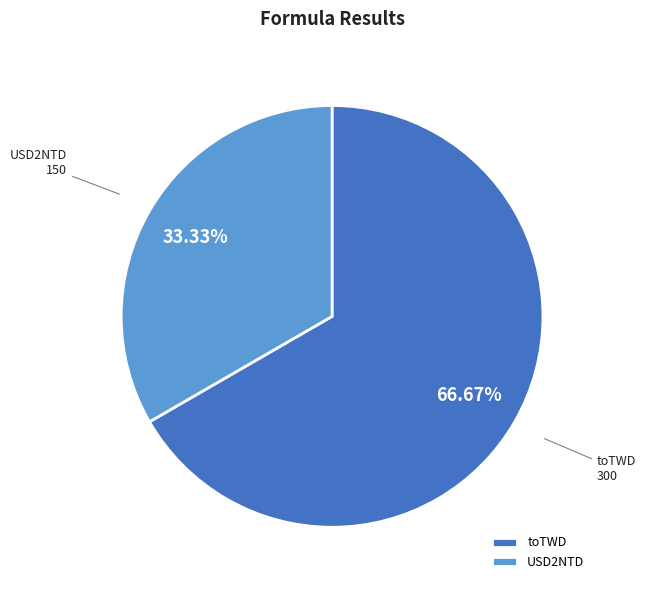

To the nearest percent, what is the average slice percentage?

50%